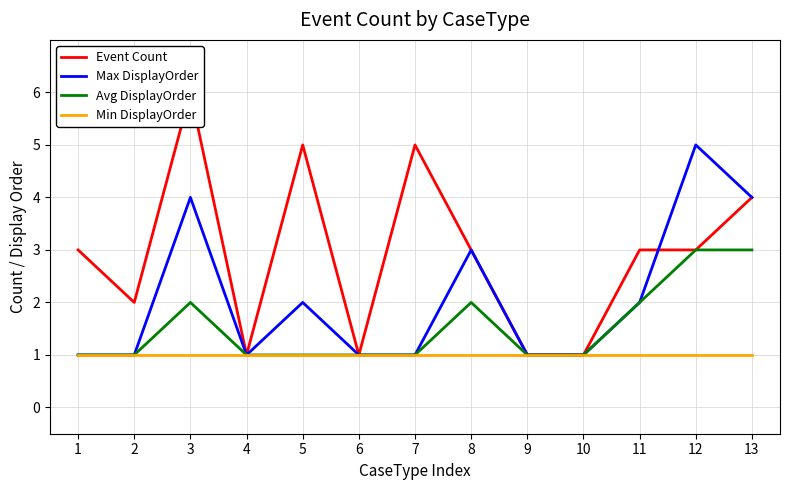

How many lines are shown in the chart?

4